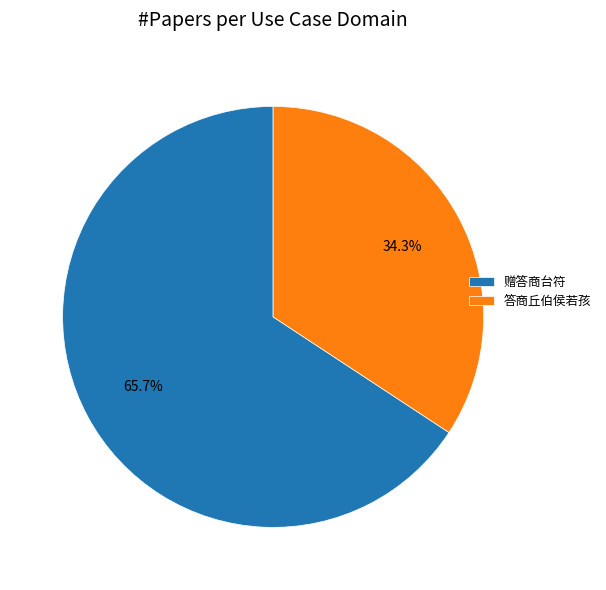

To the nearest percent, what is the combined percentage of 答商丘伯侯若孩 and 赠答商台符?

100%